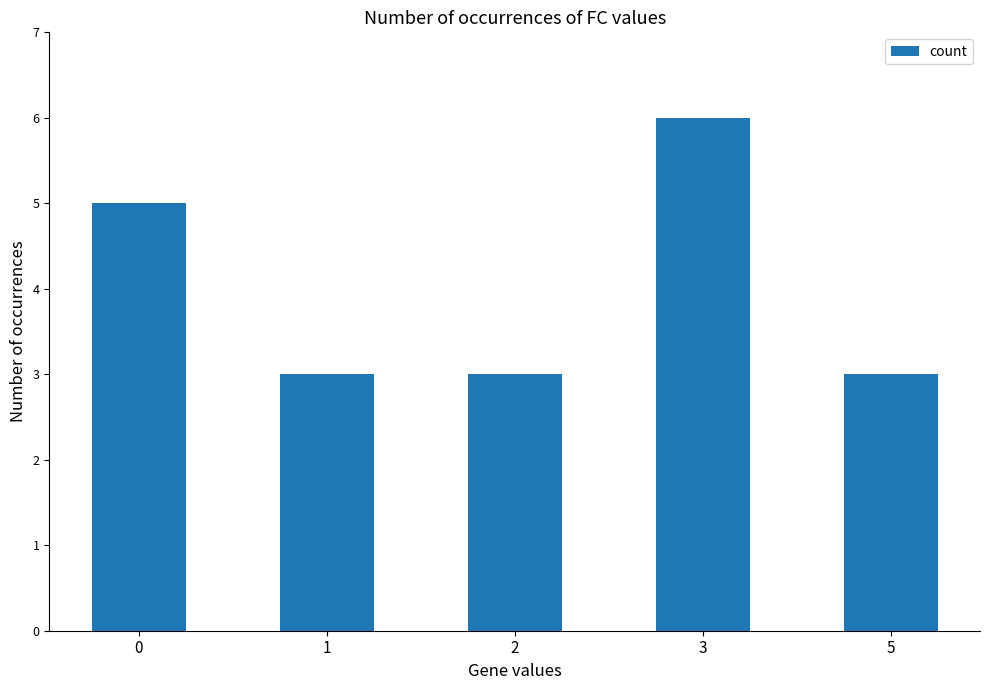

What is the change in value from 0 to 5?

-2